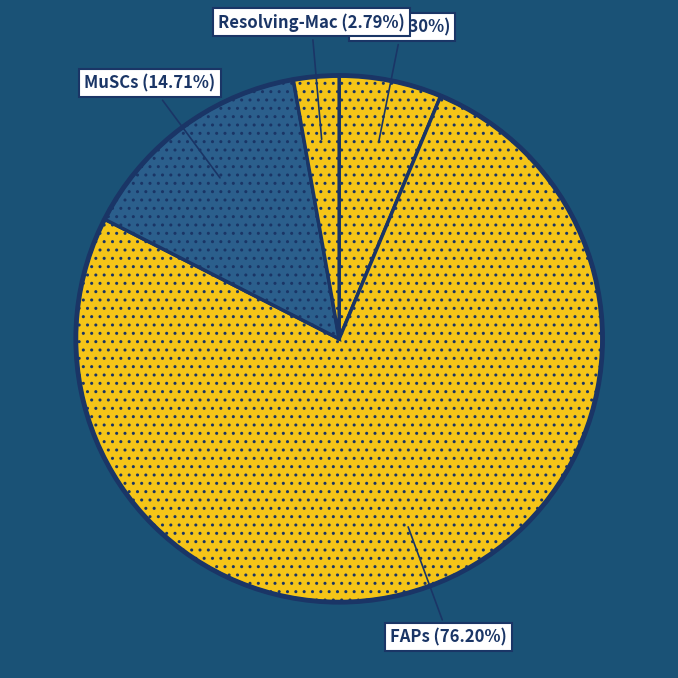

To the nearest percent, what is the average slice percentage?

25%